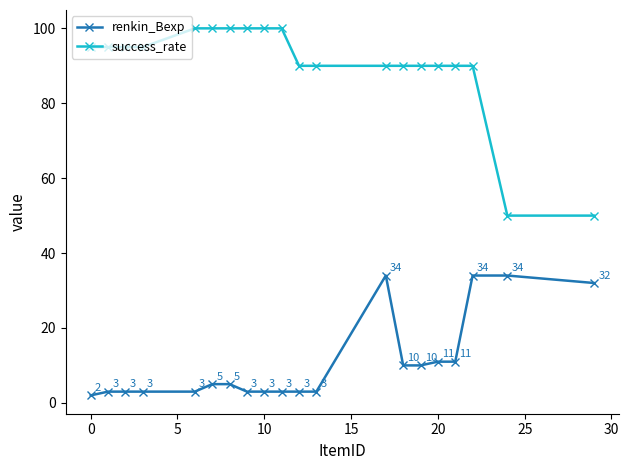

Reading left to right, transcribe all the data shown in this chart.

renkin_Bexp: 2	3	3	3	3	5	5	3	3	3	3	3	34	10	10	11	11	34	34	32
success_rate: 95	95	95	95	100	100	100	100	100	100	90	90	90	90	90	90	90	90	50	50